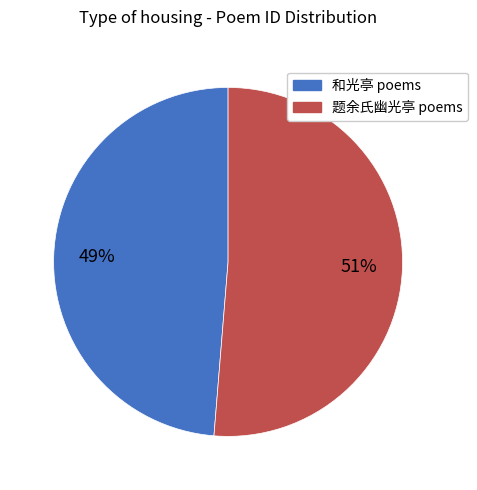

Is the sum of 题余氏幽光亭 poems and 和光亭 poems greater than half?

Yes